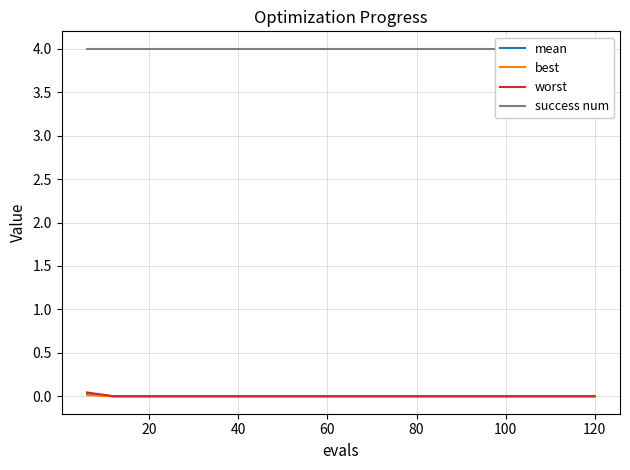

Which series has the widest spread of values?

worst